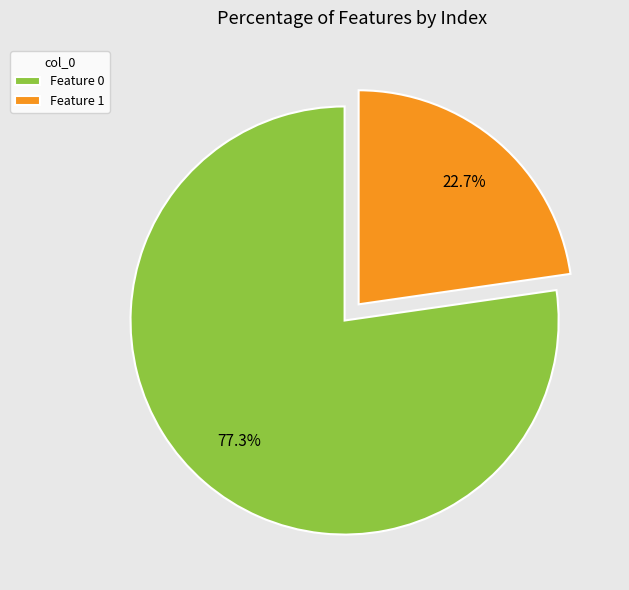

To the nearest percent, what is the difference between the largest and smallest slice percentages?

55%